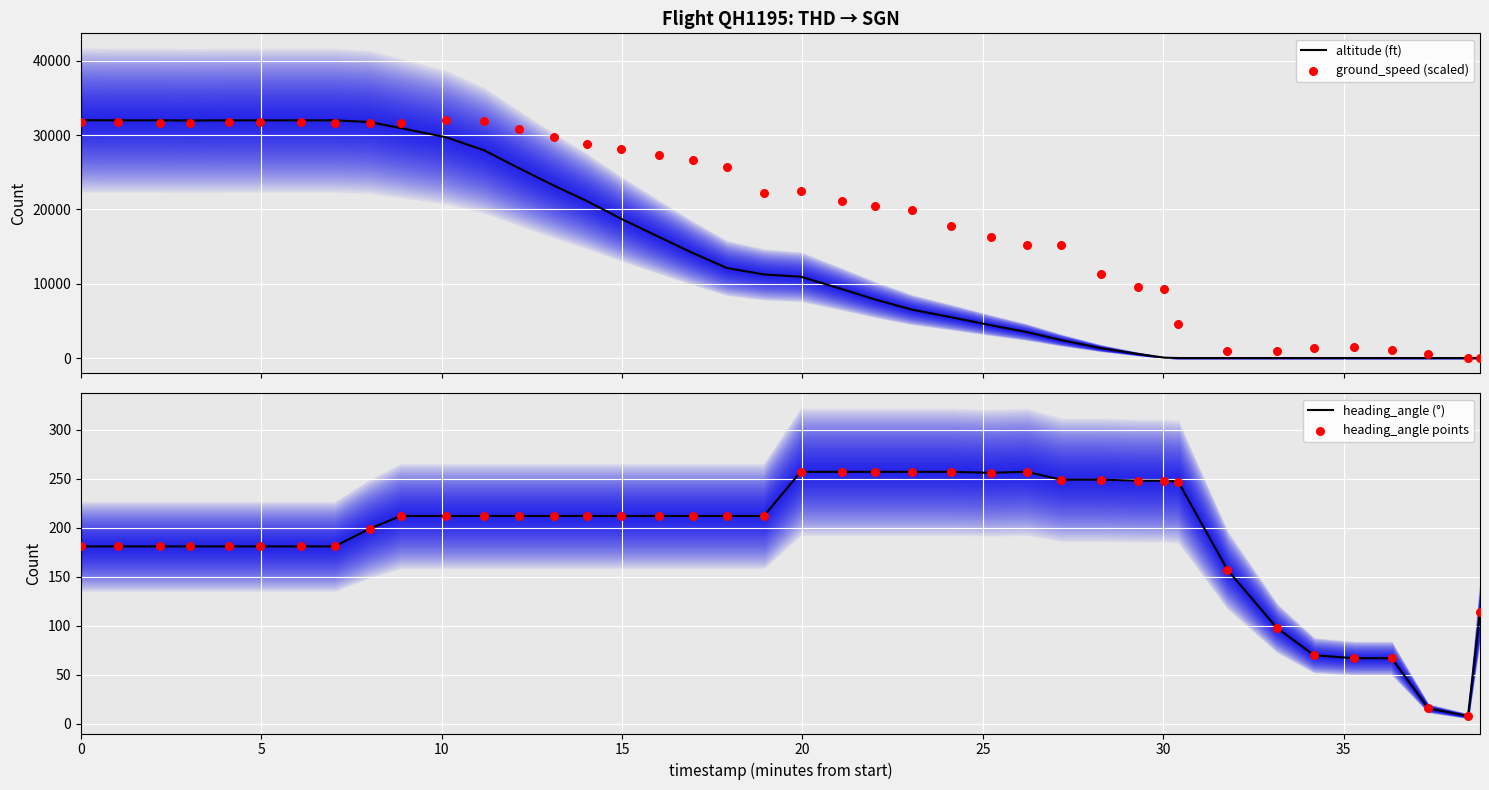

Which series reaches the minimum Y coordinate?

altitude (ft)